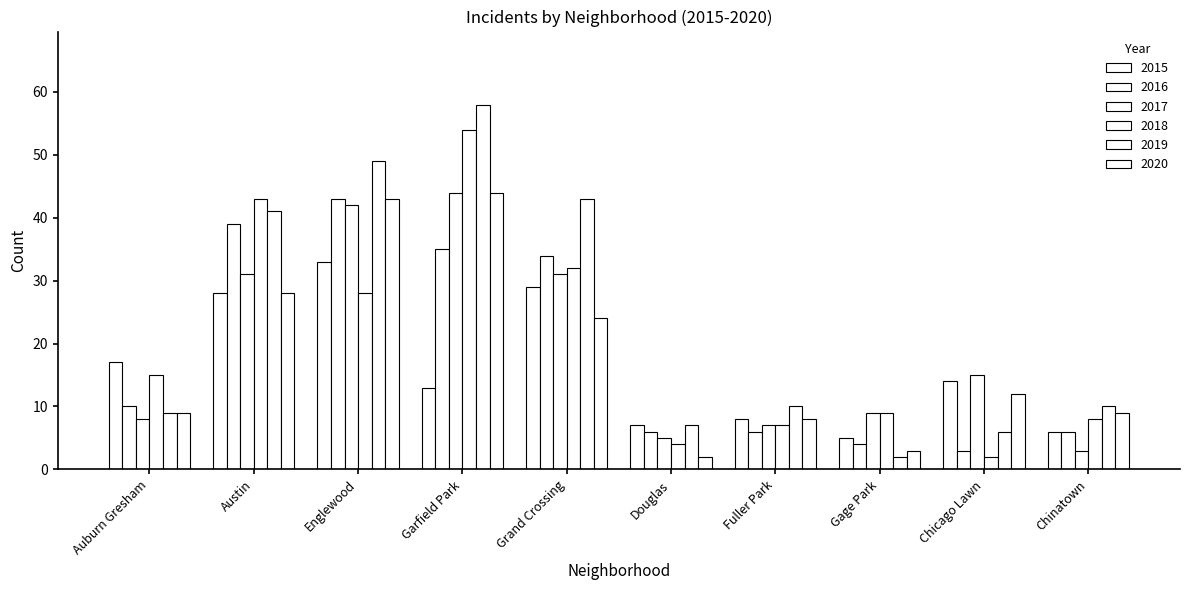

How many categories are shown in the chart?

10